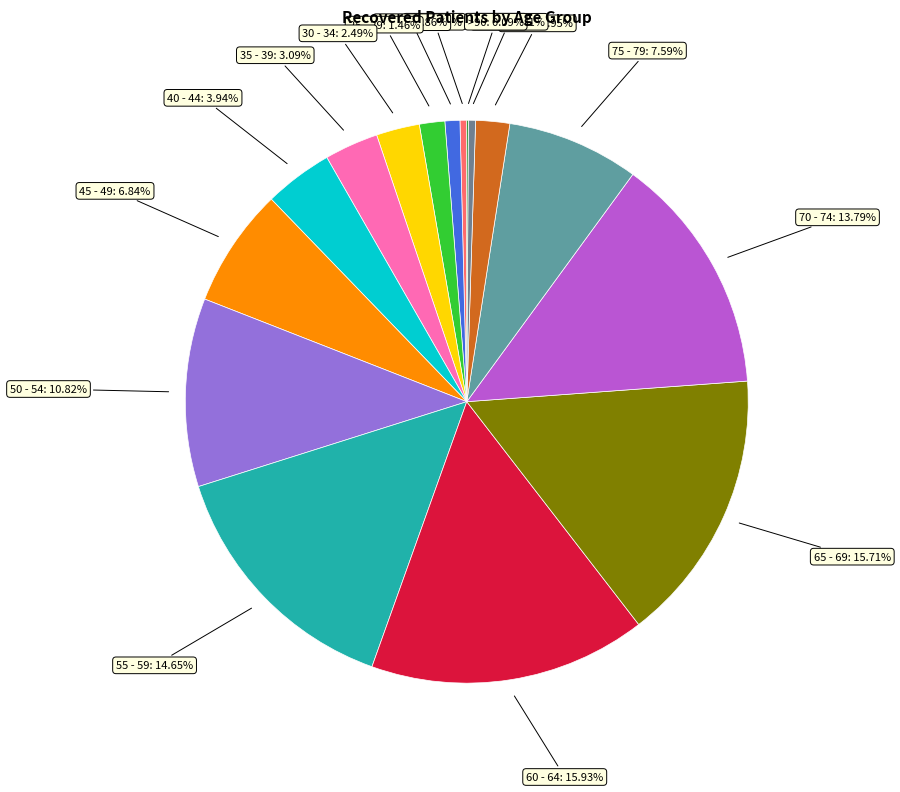

What is the smallest slice in the pie chart?

>90